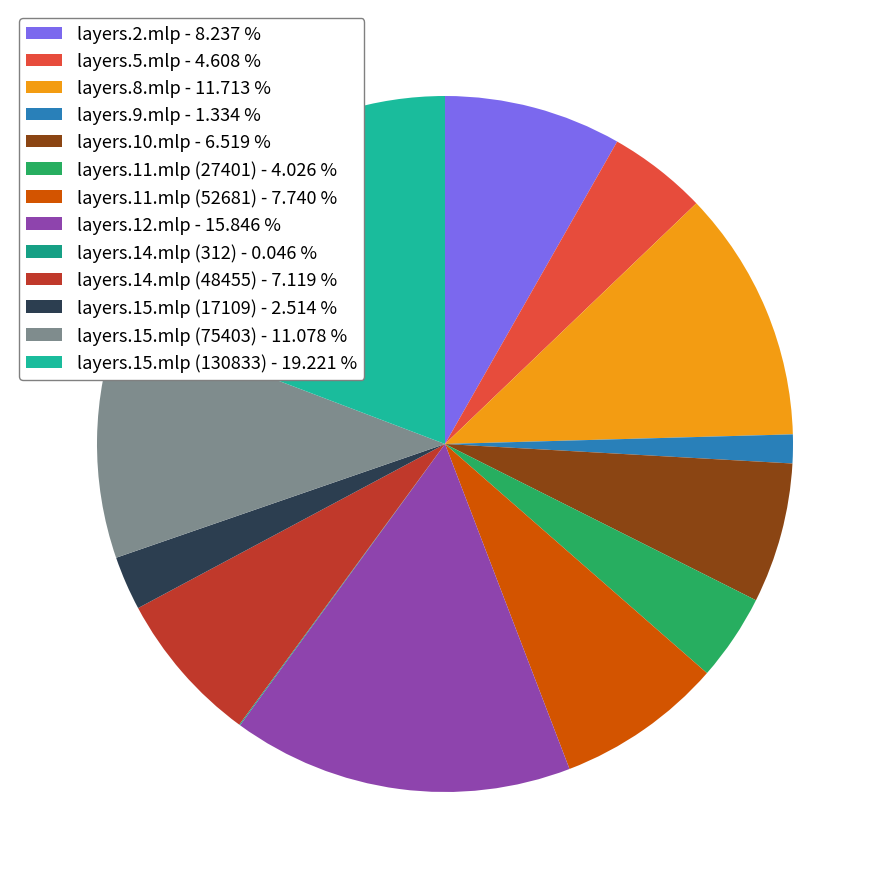

What percentage is NOT represented by layers.11.mlp (27401)?

96.0%